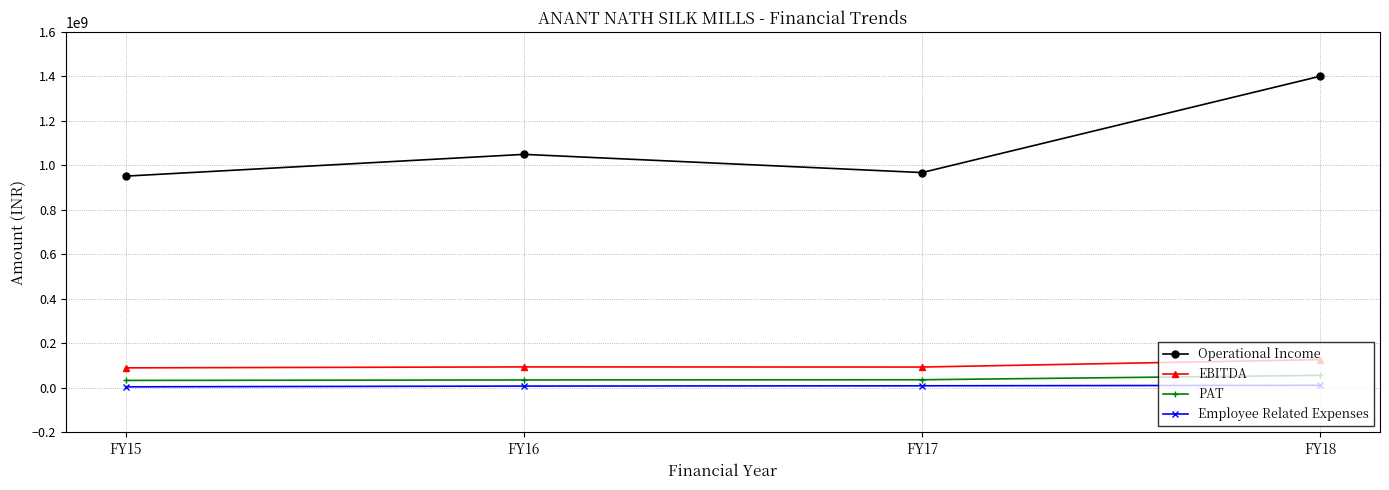

The EBITDA series shows 90162762 at FY15. True or false?

True